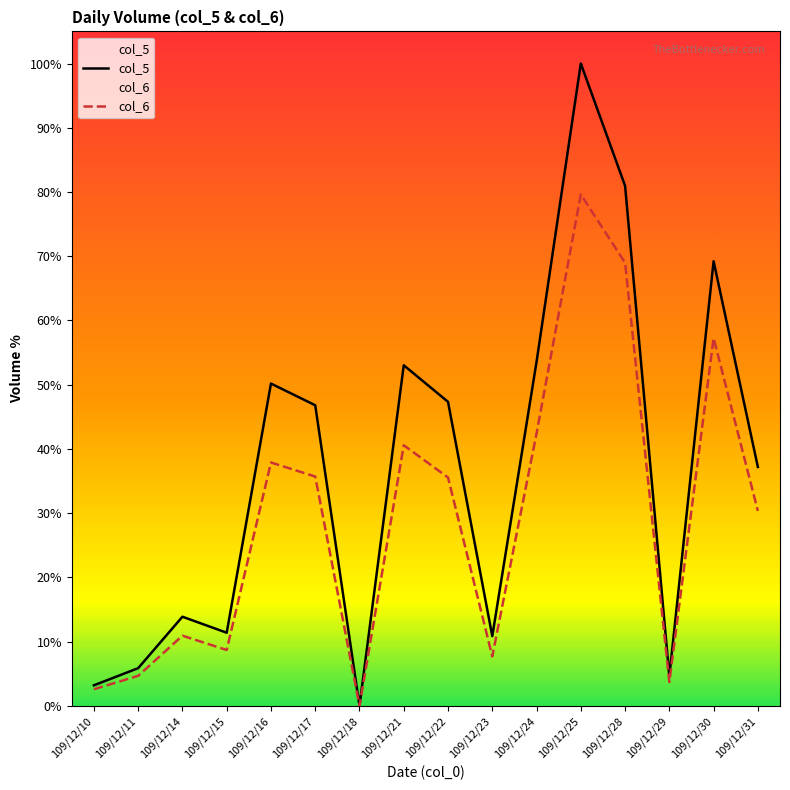

At which category is the sum across all series the highest?

109/12/25